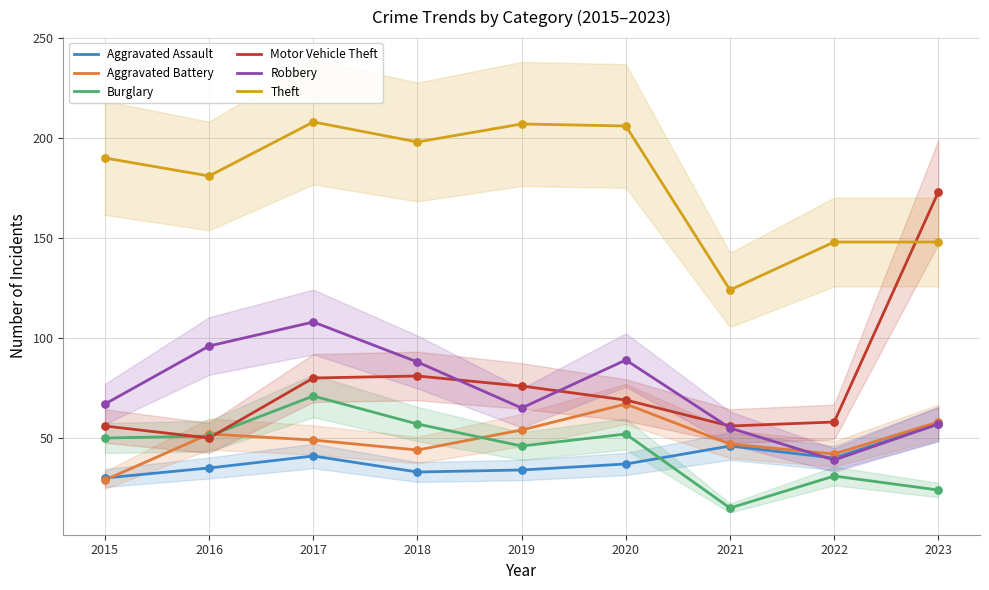

Which series has the largest total across all categories?

Theft